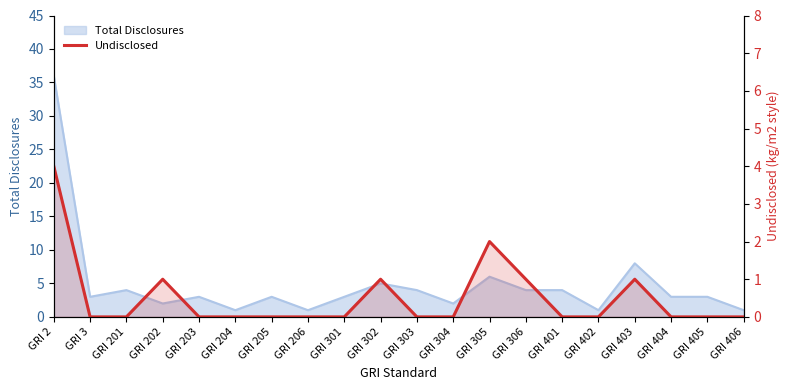

Which label corresponds to the largest value in the chart?

GRI 2